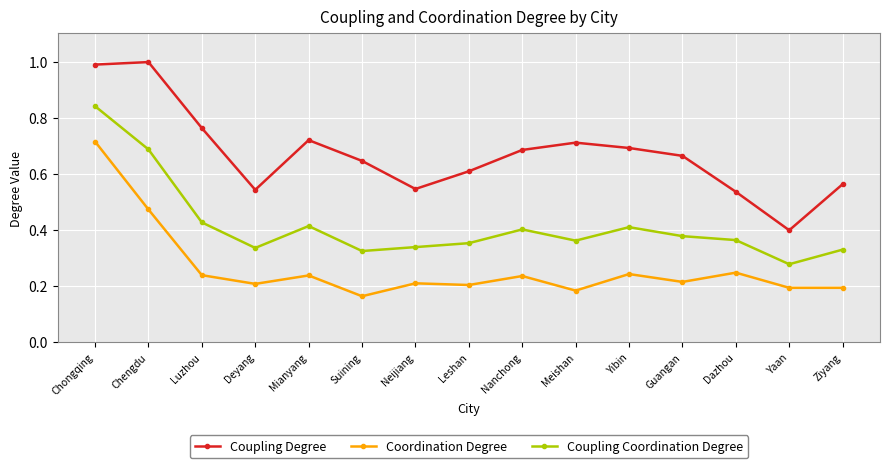

Rank the series by their average value, from lowest to highest.

Coordination Degree, Coupling Coordination Degree, Coupling Degree